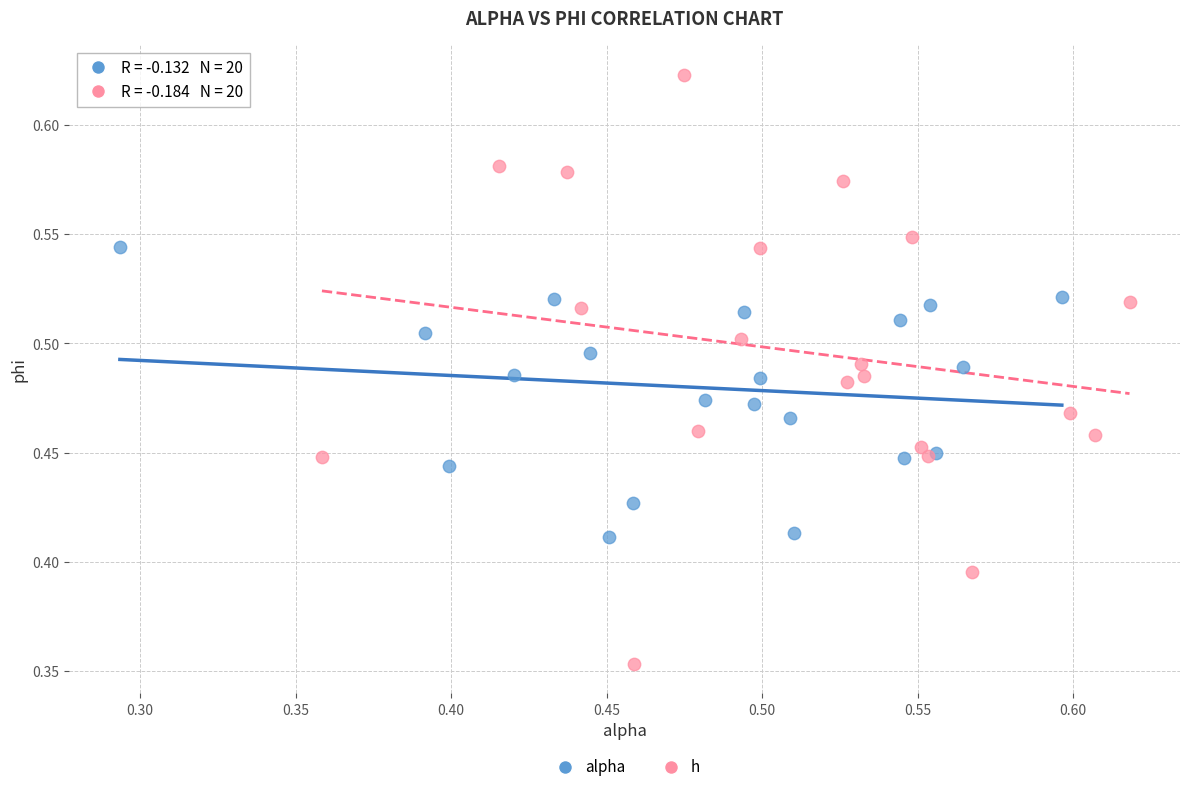

Which series contains the lowest Y value?

h